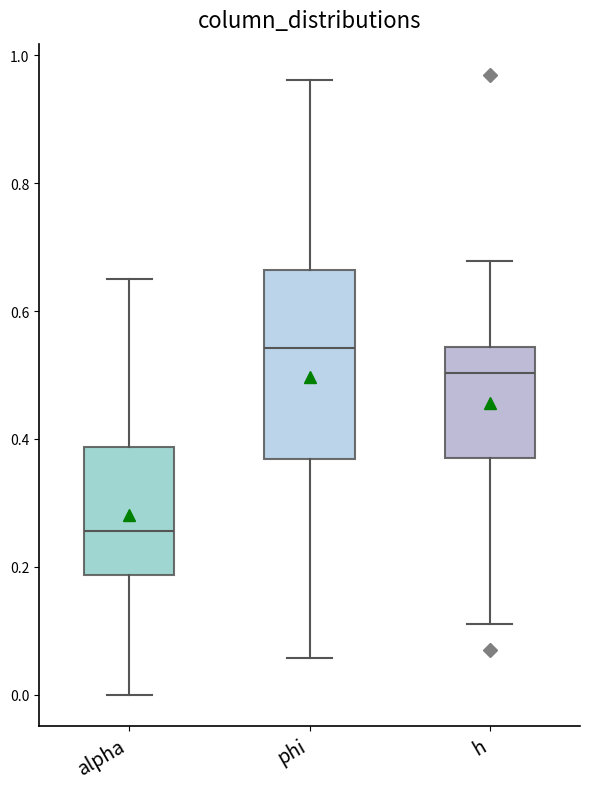

Comparing the boxes themselves (not the whiskers), which one is the tallest?

phi